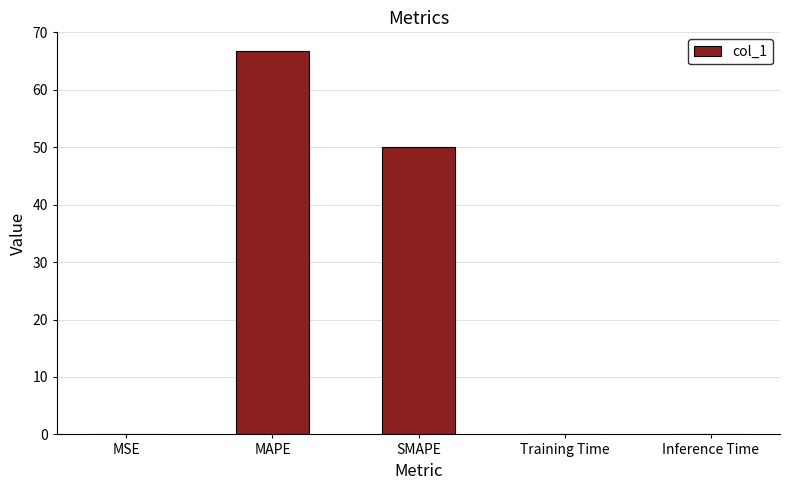

True or false: the data shows 50.0 at SMAPE.

True